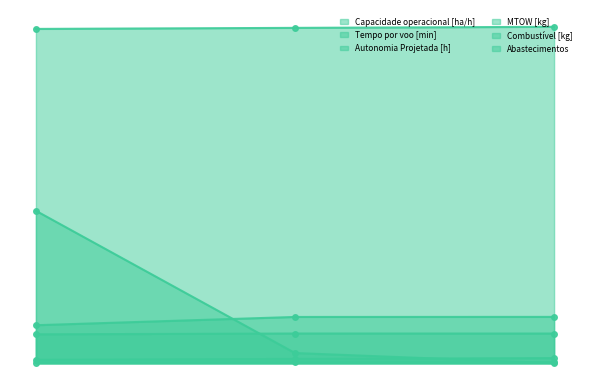

At 1, list the series in order from largest to smallest.

MTOW [kg], Tempo por voo [min], Capacidade operacional [ha/h], Abastecimentos, Combustível [kg], Autonomia Projetada [h]